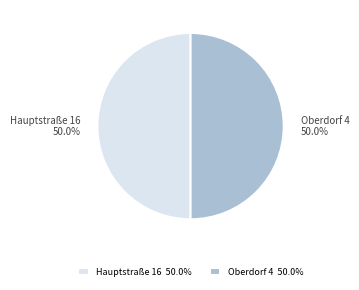

What is the ratio of the value at Oberdorf 4 to the value at Hauptstraße 16?

1.0